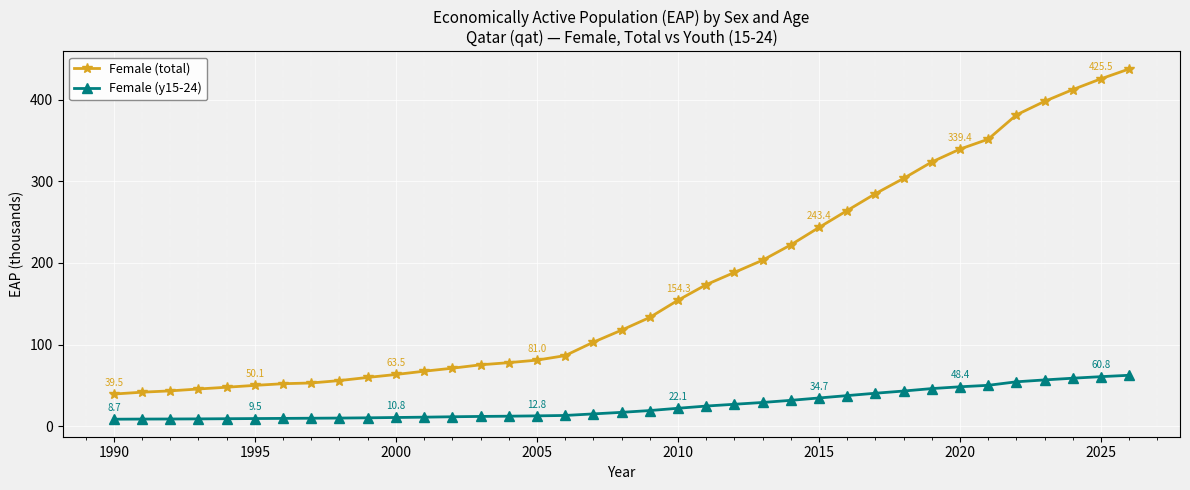

At how many categories does at least one series exceed 277?

10